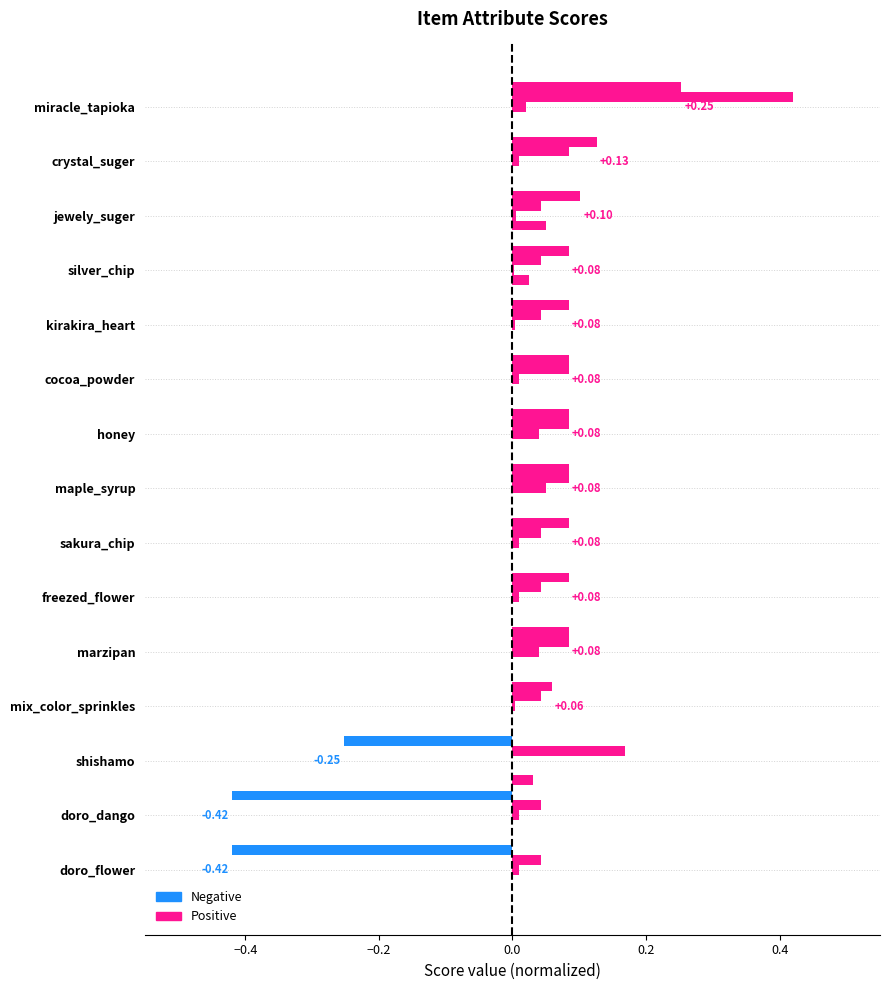

How many series are shown in this chart?

5